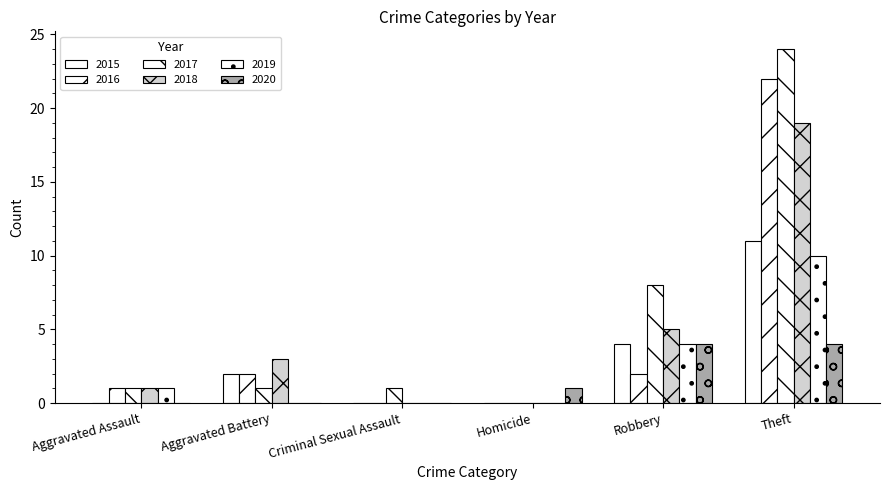

What position from the left is Theft?

6